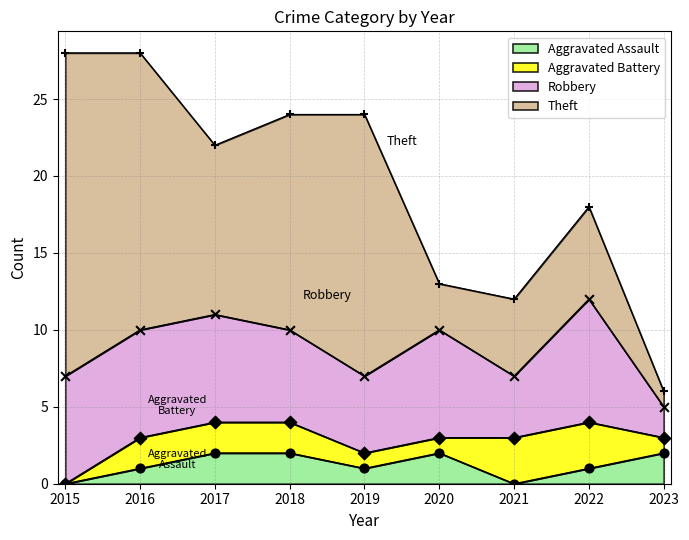

Which series has the largest total across all categories?

Theft